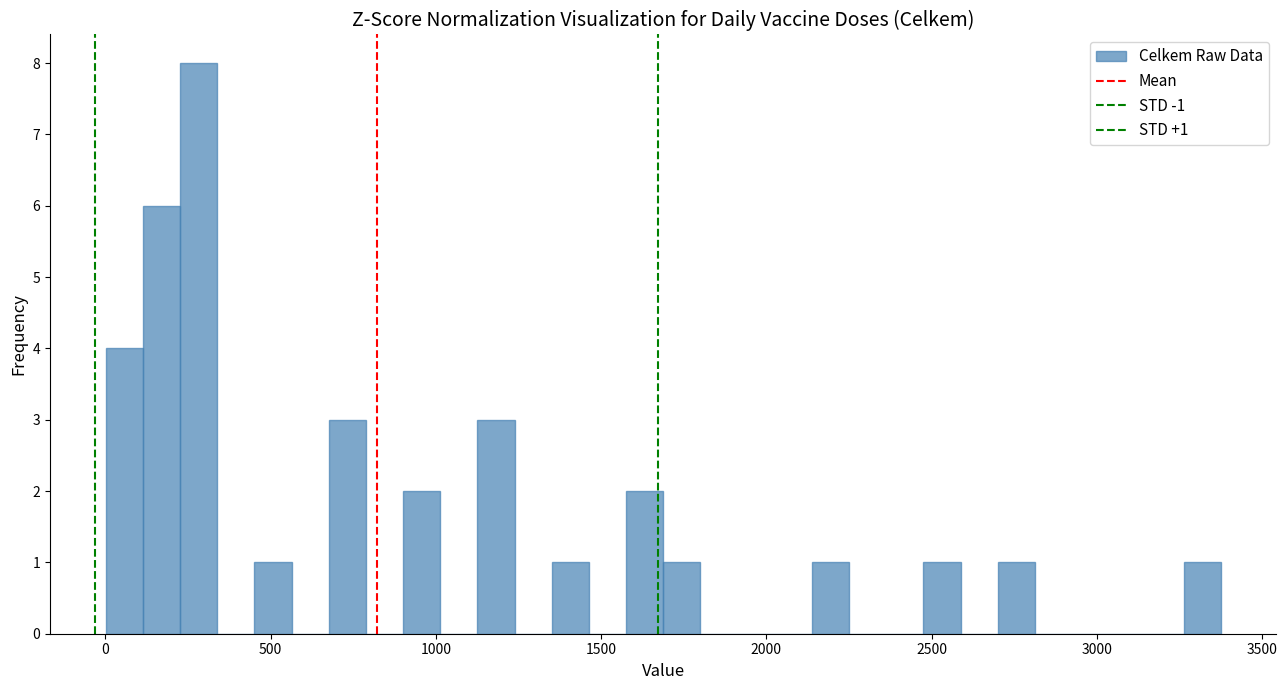

Around what value on the x-axis is the tallest bar? Give the approximate position of its centre, as read against the axis.

300